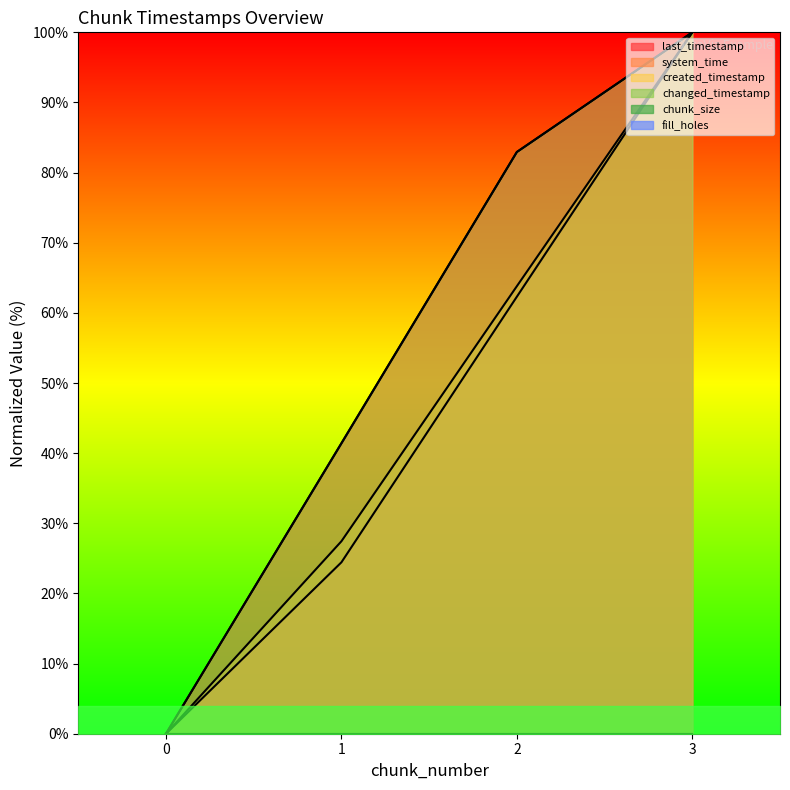

Reading left to right, transcribe all the data shown in this chart.

last_timestamp: 0.0	41.4	82.9	100.0
system_time: 0.0	24.4	62.3	100.0
created_timestamp: 0.0	27.4	63.8	100.0
changed_timestamp: 0.0	41.4	82.9	100.0